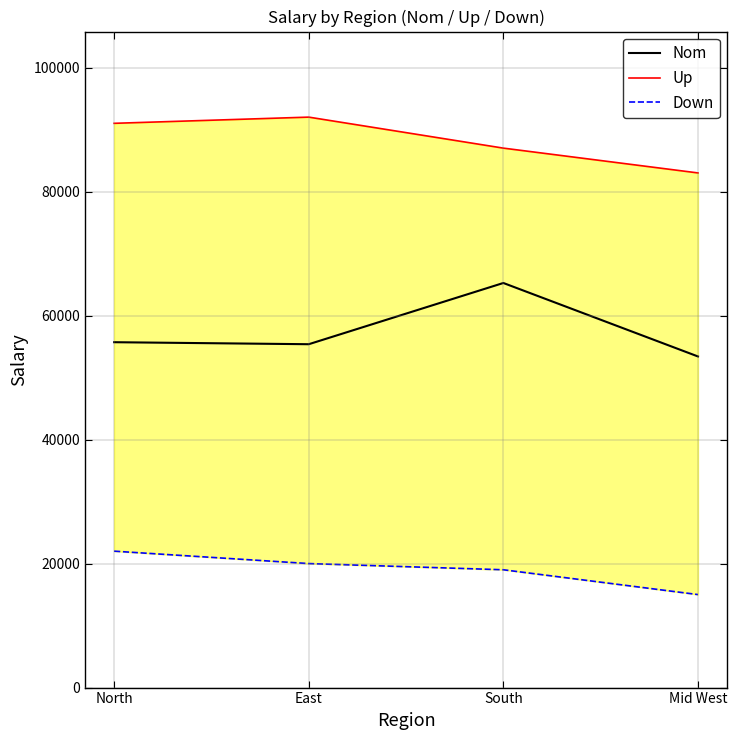

At how many categories does at least one series exceed 50207?

4